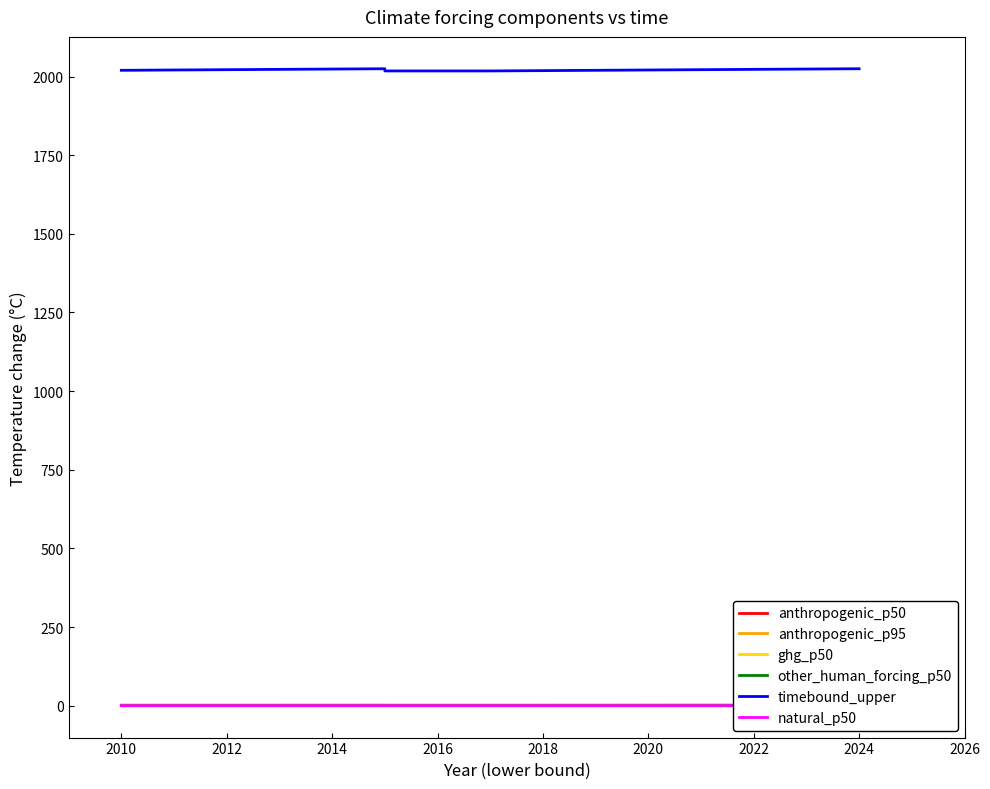

True or false: anthropogenic_p95 and timebound_upper cross at least once.

False